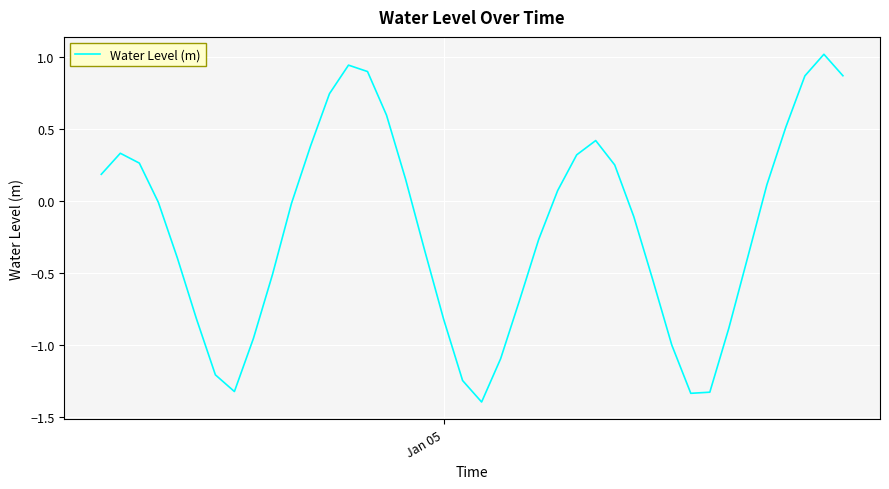

True or false: the data has more than 2 interior local peaks.

True